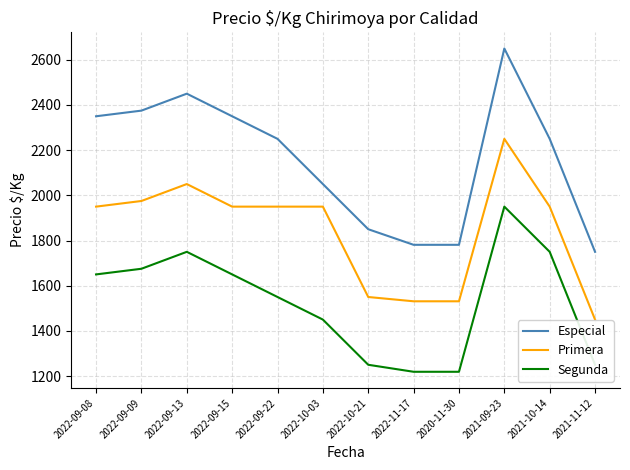

What is the average value of the Especial series?

2157